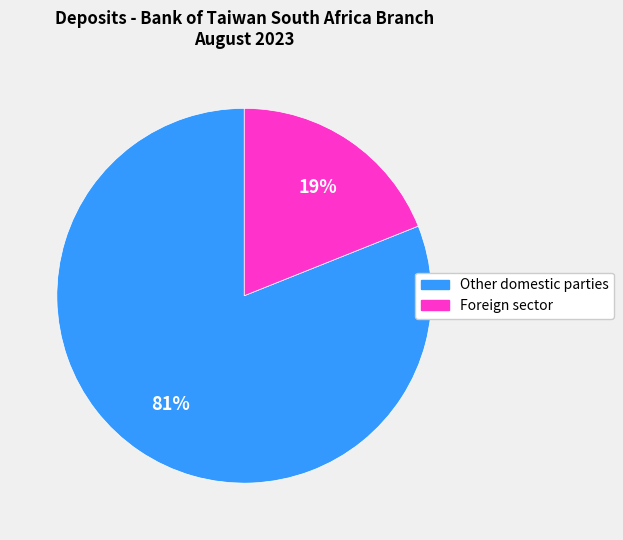

Is the sum of Other domestic parties and Foreign sector greater than half?

Yes